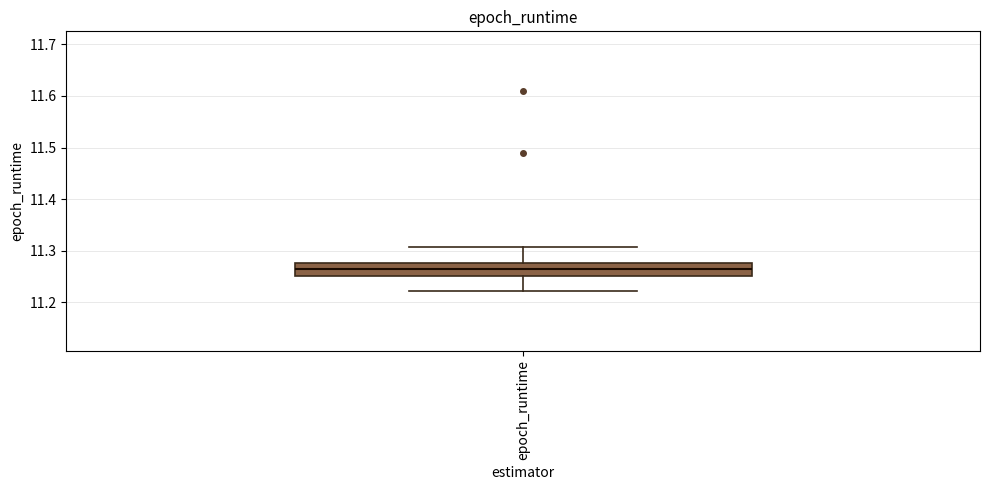

Transcribe this box plot: give where the median line is, the range the box spans, and where the two whiskers end, as read against the y-axis. The values are not printed on the chart, so give them approximately, as read against the axis.

median 11.26, box 11.25 to 11.28, whiskers 11.22 to 11.31